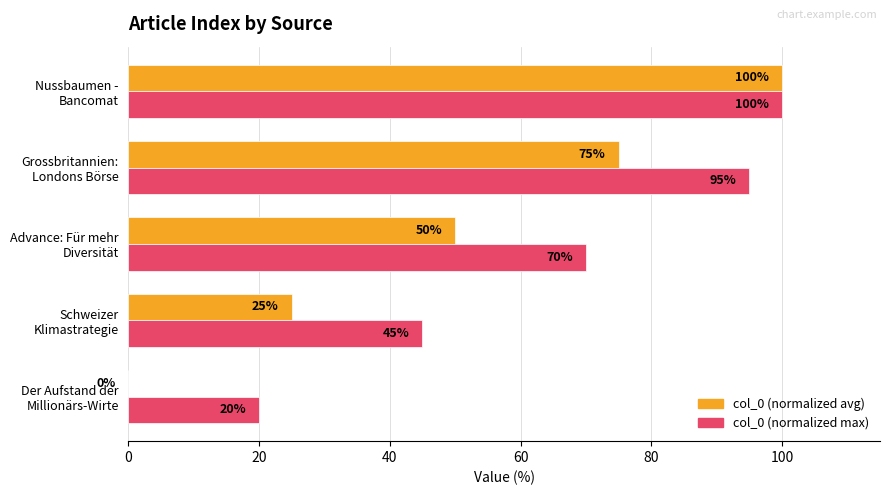

What is the greatest value displayed?

100